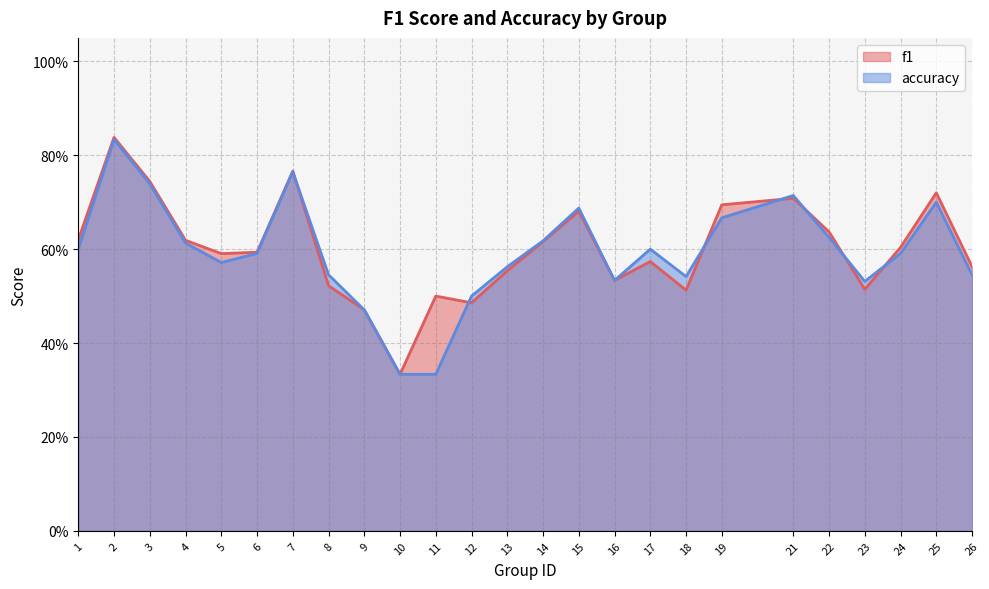

Rank the series at 3 from highest to lowest value.

f1, accuracy